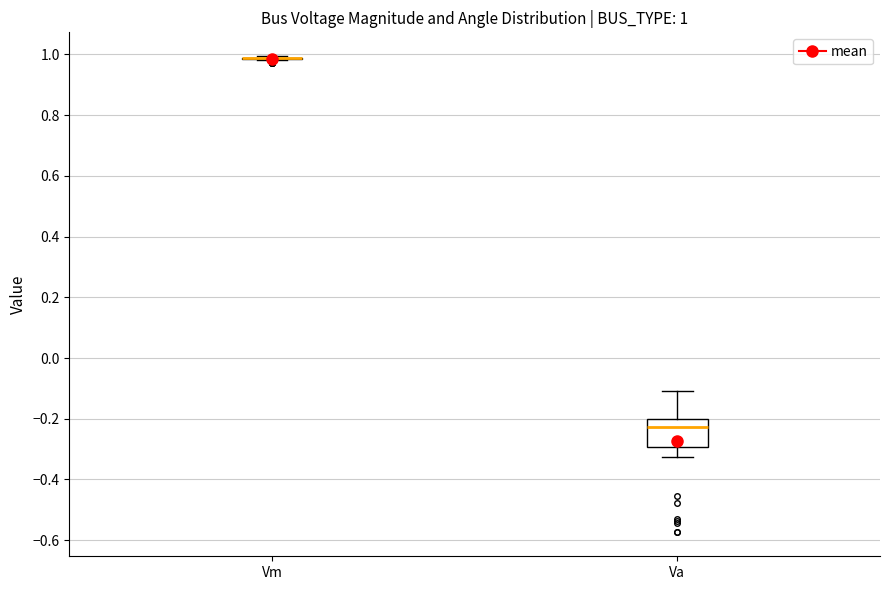

Comparing the boxes themselves (not the whiskers), which one is the tallest?

Va